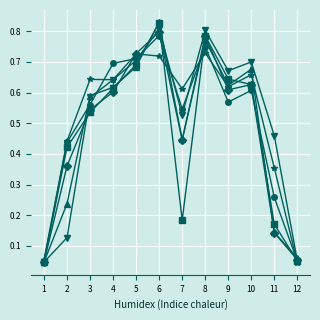

What is the total value across all series at 11?

1.5